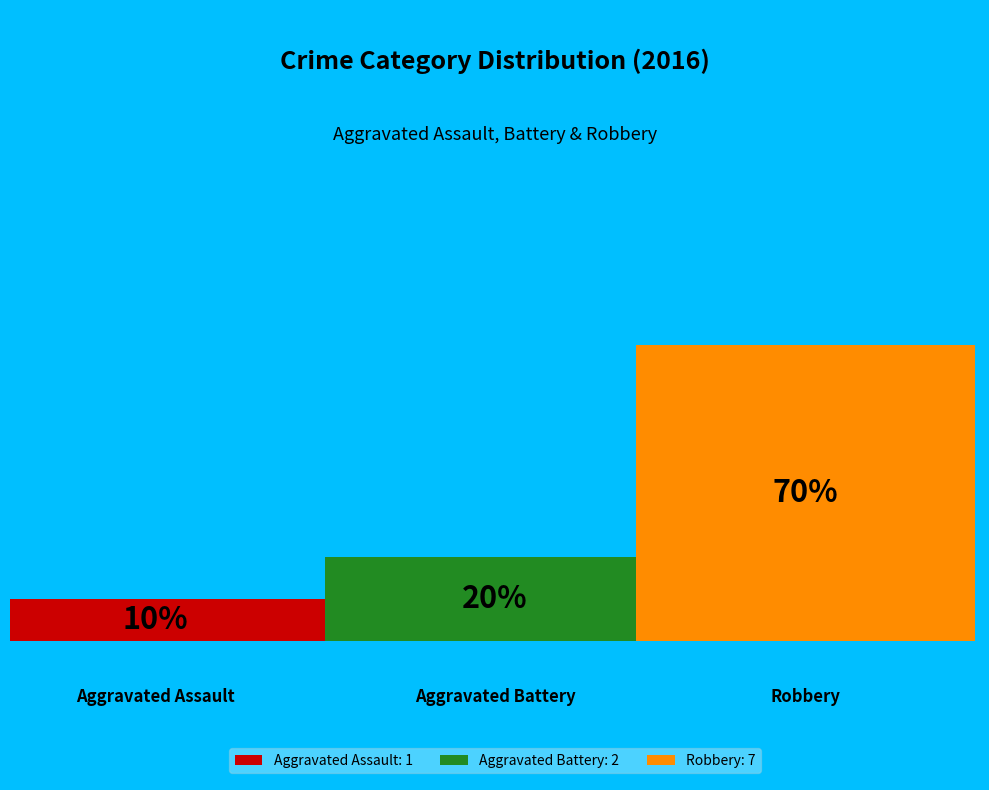

To the nearest percent, what is the combined percentage of Robbery and Aggravated Battery?

90%